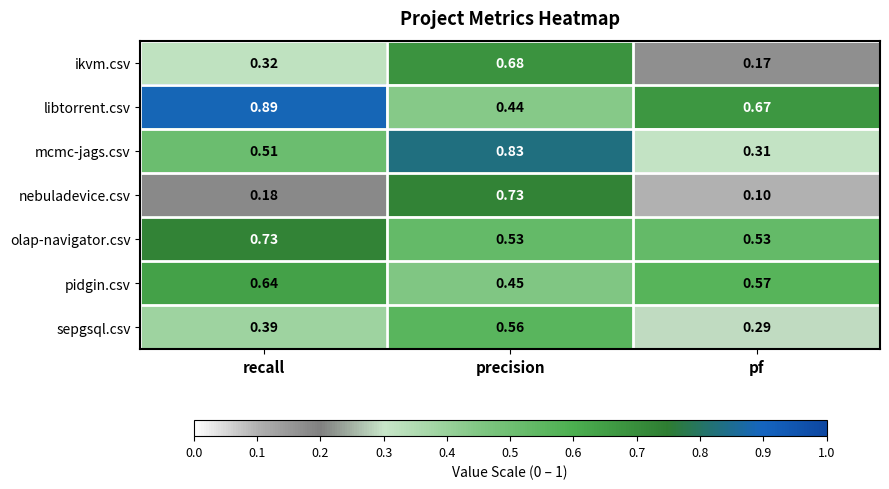

At which label is pidgin.csv closest to 0?

precision